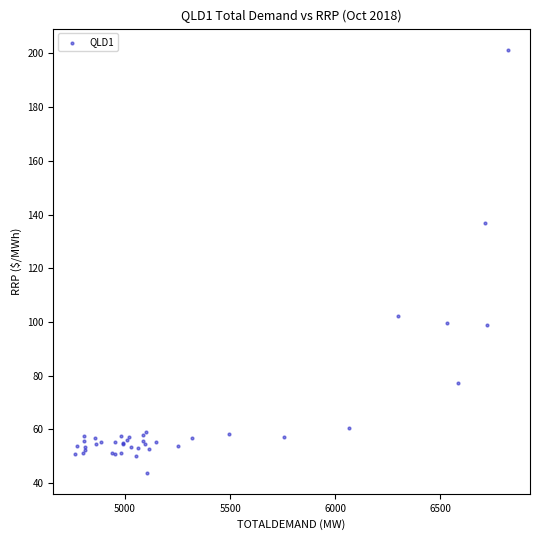

What Y value in the scatter plot is closest to 122?

136.9